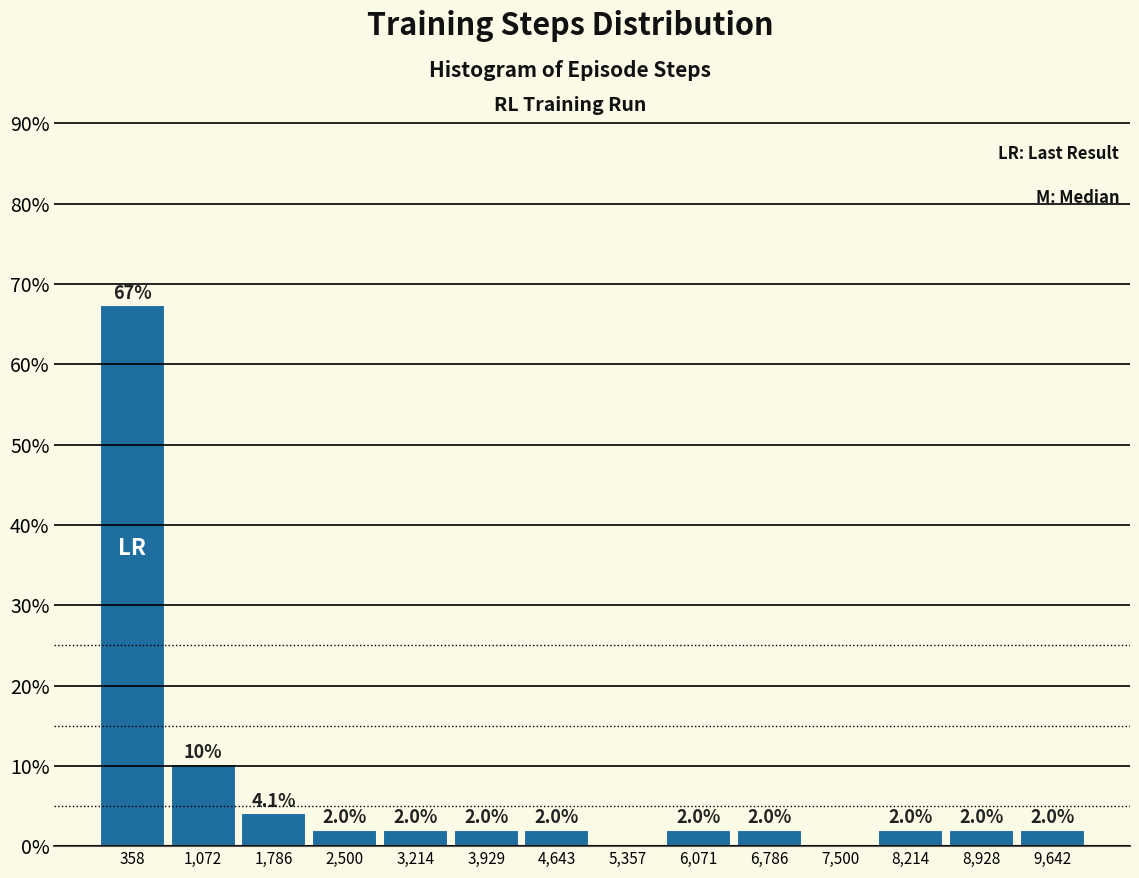

Over which range of the x-axis is the bar tallest?

0 to 700